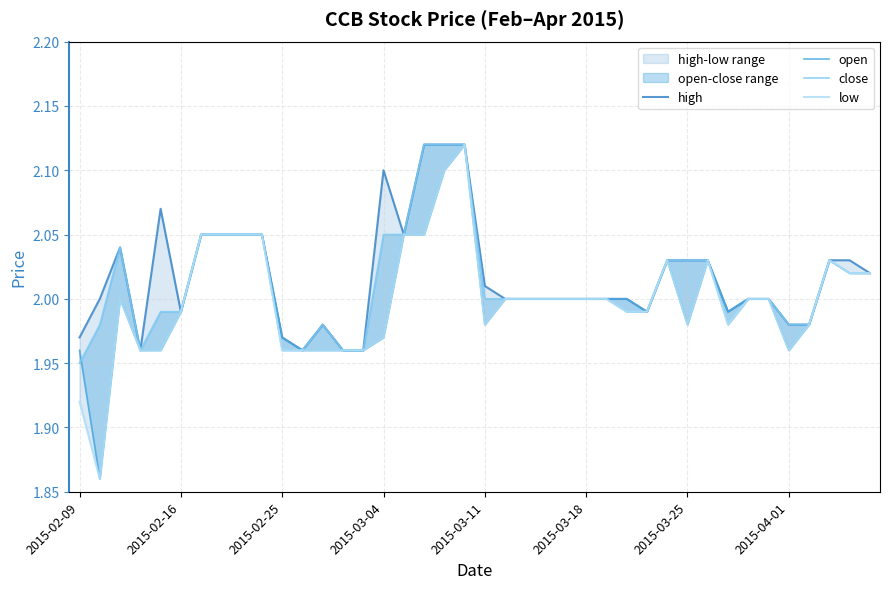

How many data points in high are less than 2?

12